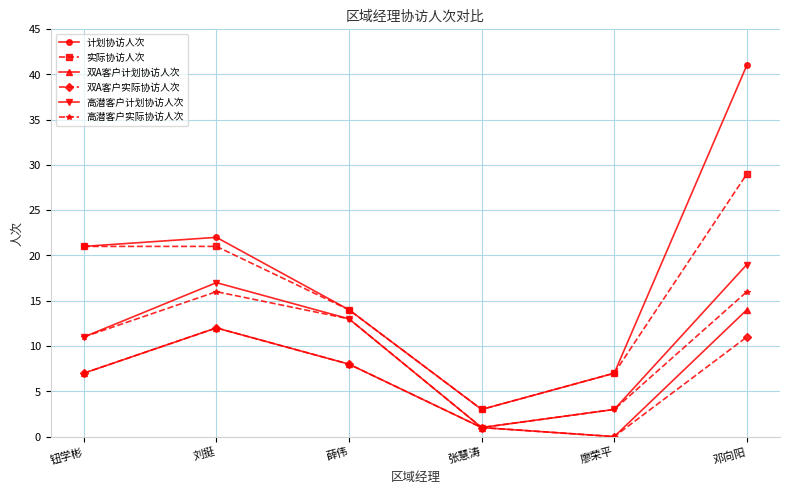

Reading left to right, transcribe all the data shown in this chart.

计划协访人次: 钮学彬=21	刘挺=22	薛伟=14	张慧涛=3	廖荣平=7	邓向阳=41
实际协访人次: 钮学彬=21	刘挺=21	薛伟=14	张慧涛=3	廖荣平=7	邓向阳=29
双A客户计划协访人次: 钮学彬=7	刘挺=12	薛伟=8	张慧涛=1	廖荣平=0	邓向阳=14
双A客户实际协访人次: 钮学彬=7	刘挺=12	薛伟=8	张慧涛=1	廖荣平=0	邓向阳=11
高潜客户计划协访人次: 钮学彬=11	刘挺=17	薛伟=13	张慧涛=1	廖荣平=3	邓向阳=19
高潜客户实际协访人次: 钮学彬=11	刘挺=16	薛伟=13	张慧涛=1	廖荣平=3	邓向阳=16